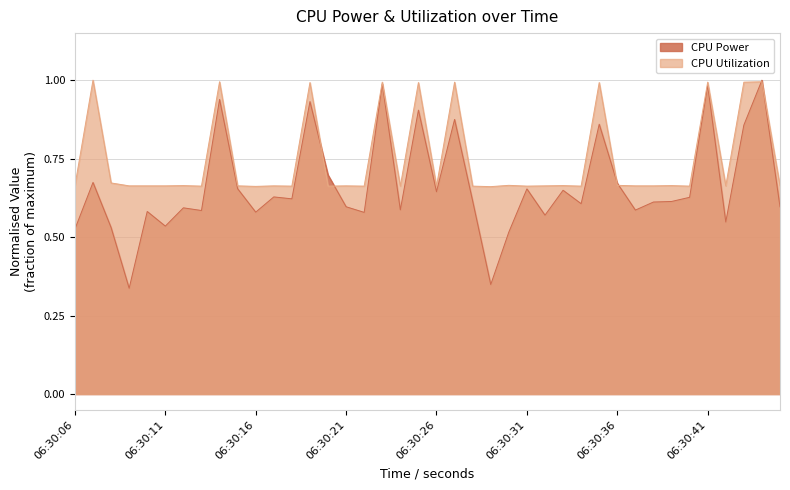

What is the value of the CPU Utilization point at the 35th from the left?

0.7